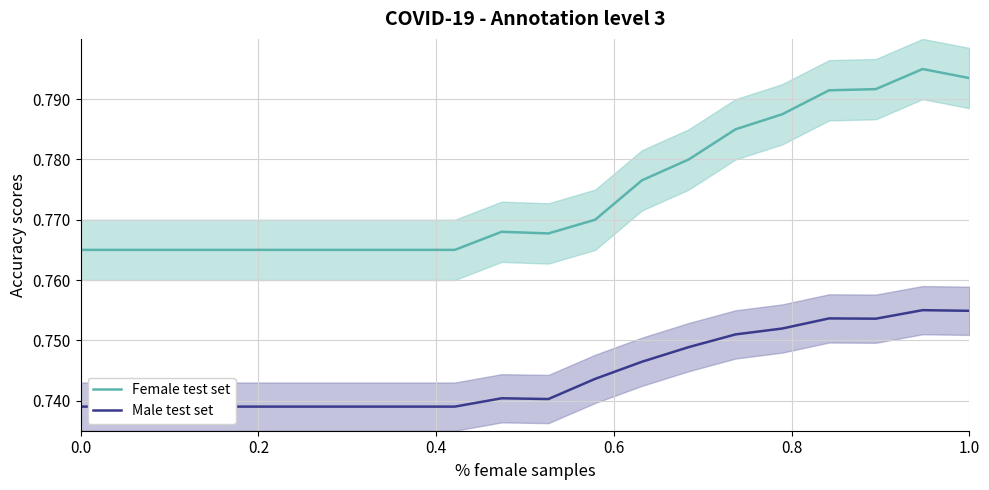

In Female test set, how many points are lower than both neighbors (excluding endpoints)?

1